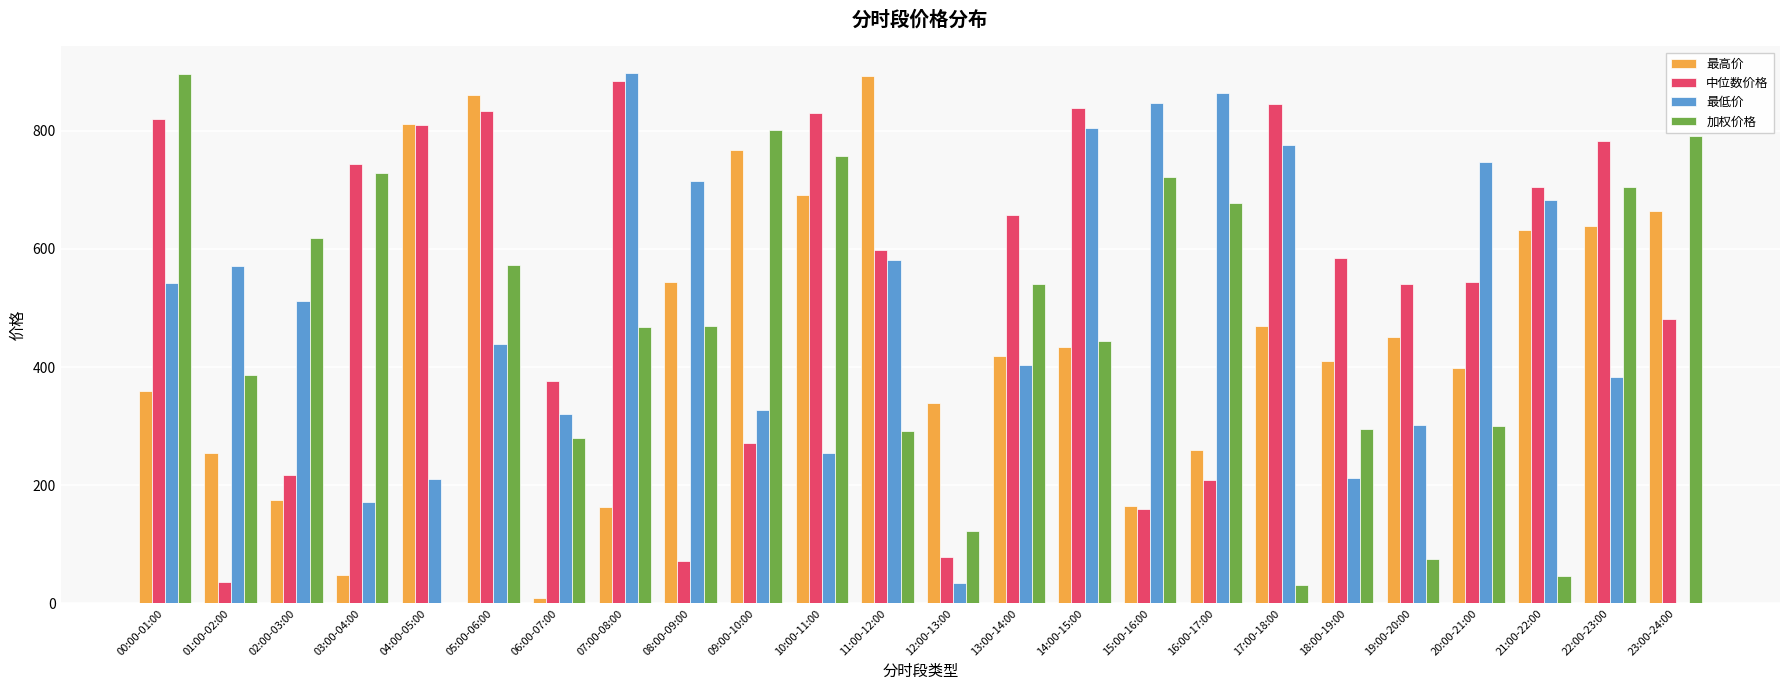

What are all the series names shown in the legend?

最高价, 中位数价格, 最低价, 加权价格